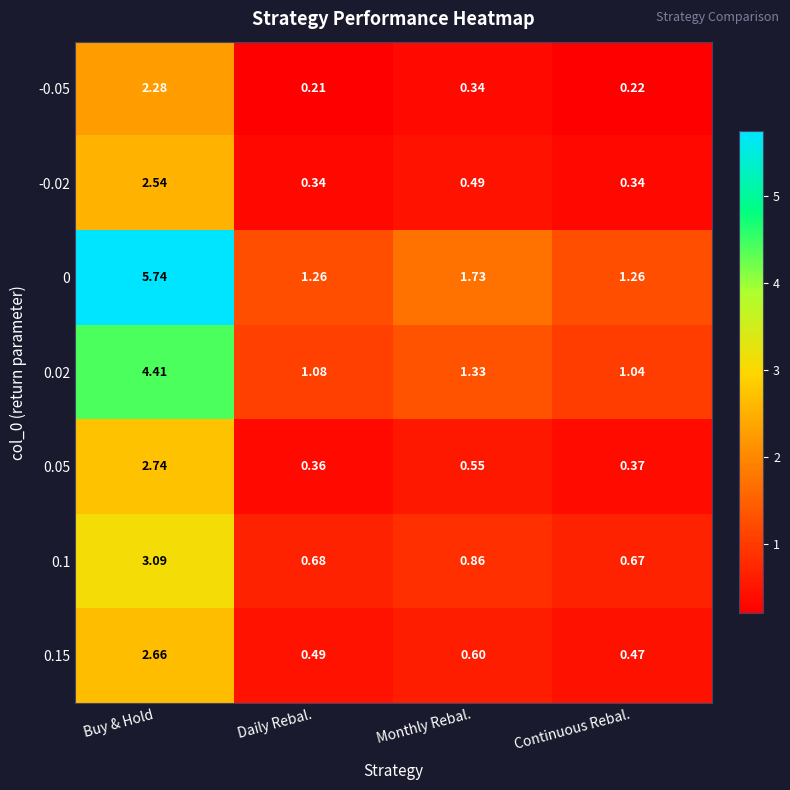

At which label is -0.02 closest to 1?

Monthly Rebal.